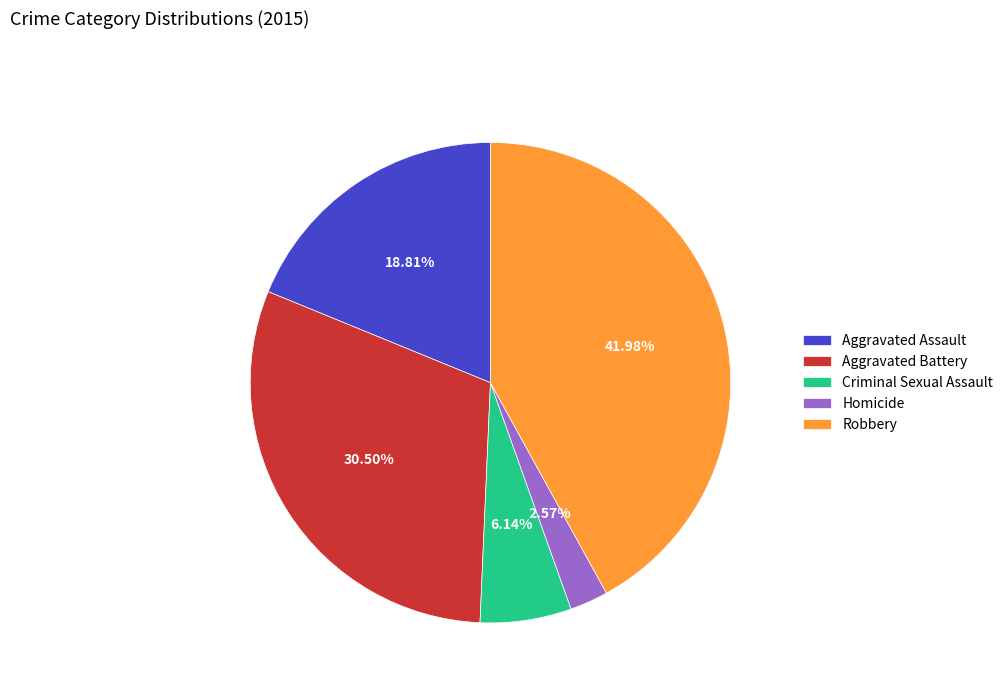

Which slice is the smallest?

Homicide